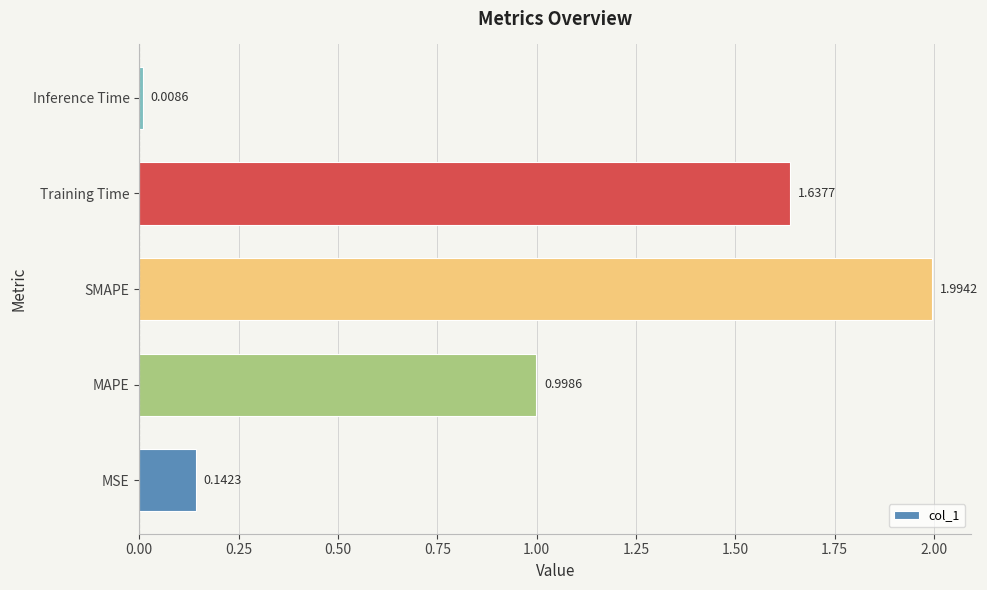

Rank the categories by value from lowest to highest.

Inference Time, MSE, MAPE, Training Time, SMAPE